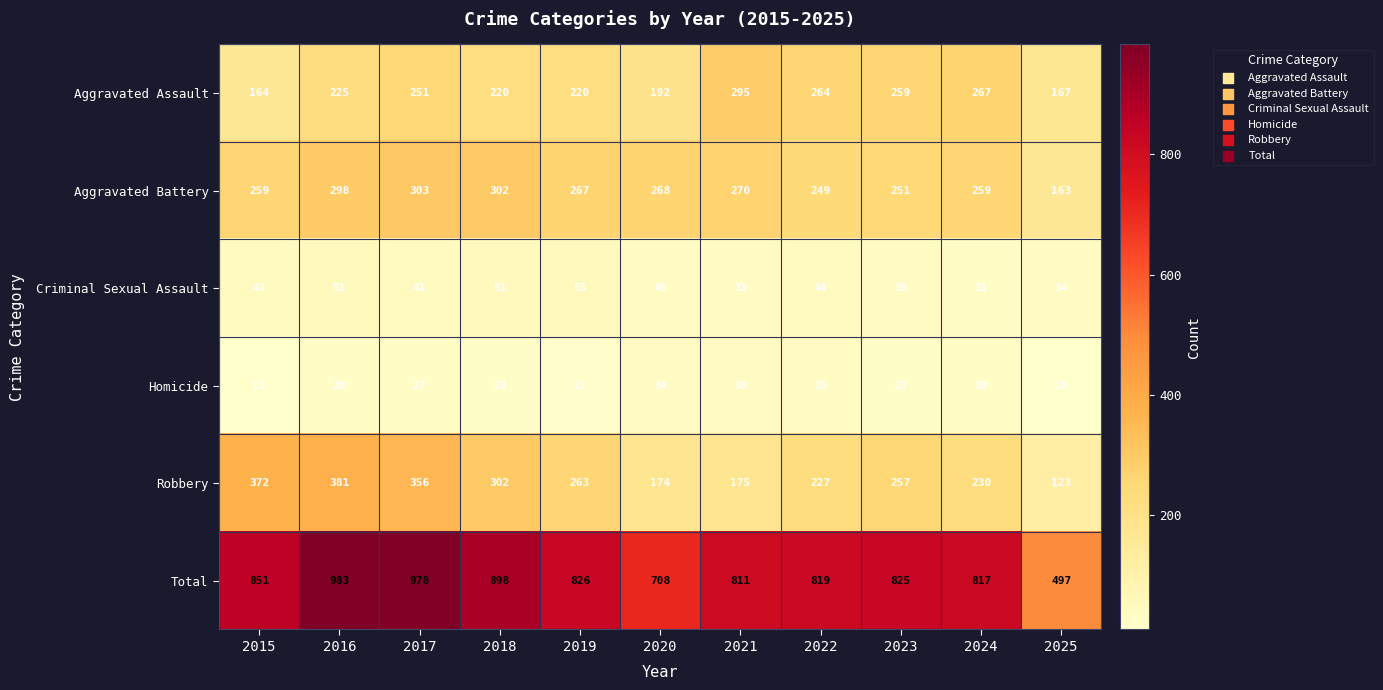

At which label is Aggravated Battery closest to 233?

2022